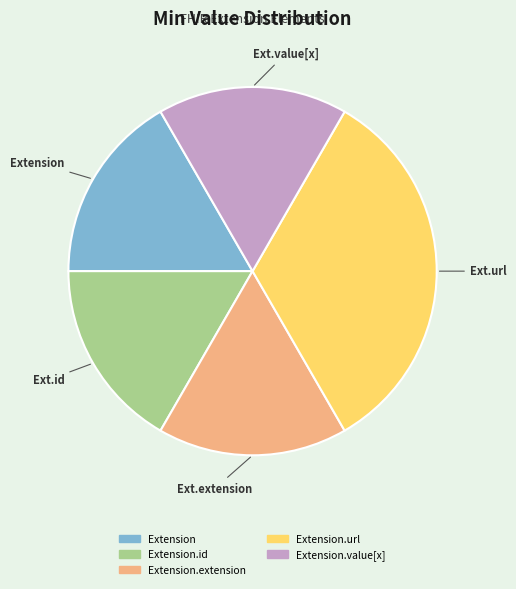

Is there any slice that represents more than half of the pie?

No